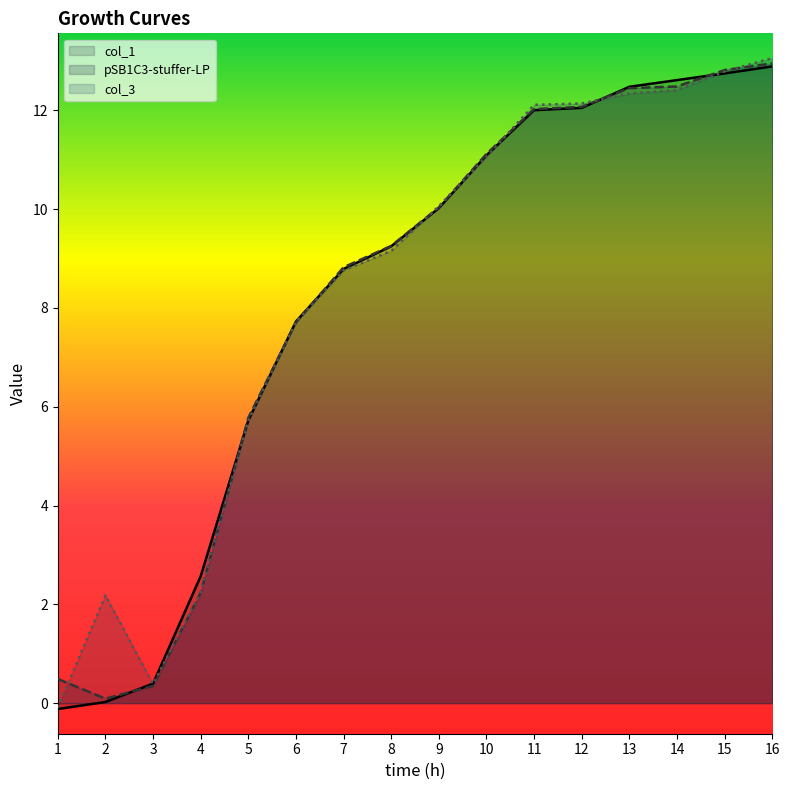

At which category is the sum across all series the highest?

16